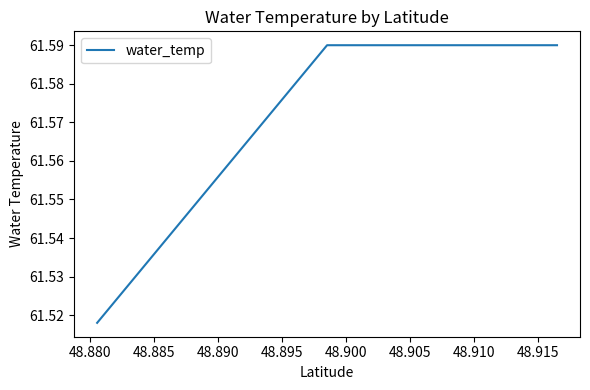

How many values are between 61 and 62?

3